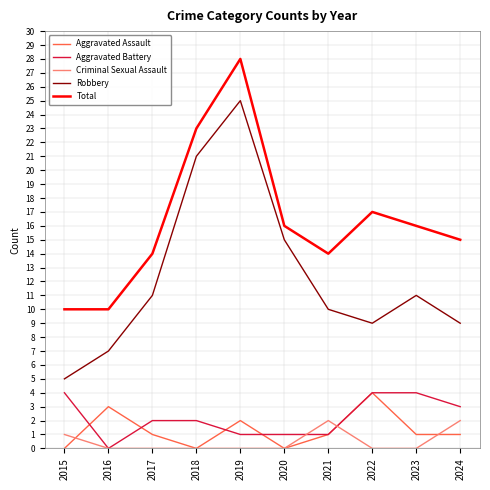

Which series has the widest spread of values?

Robbery